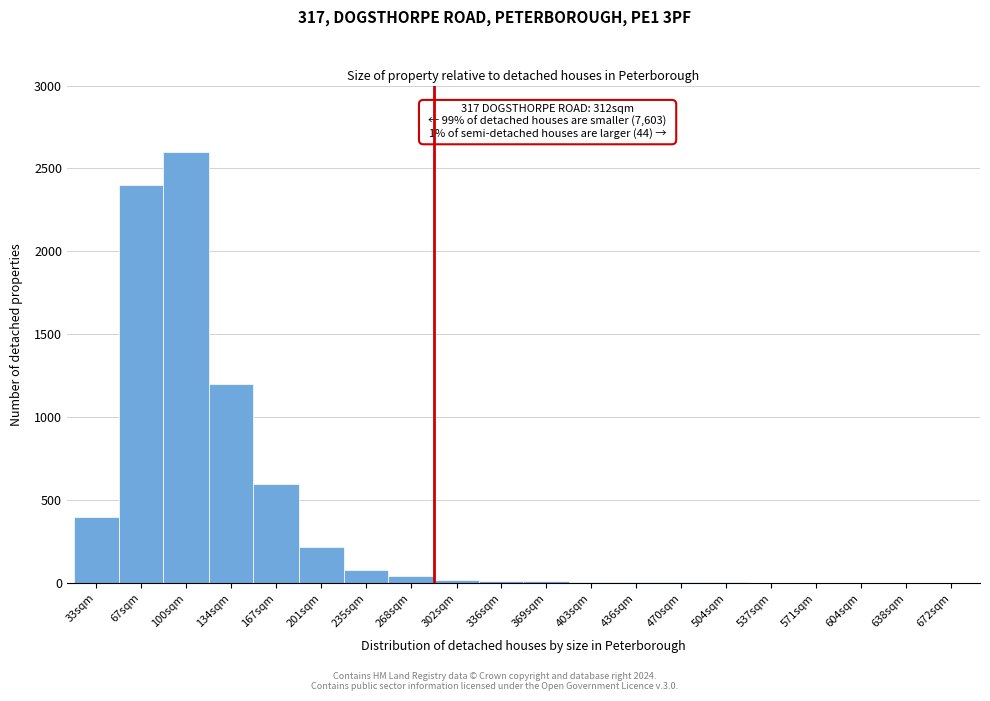

What is the change in value from 33sqm to 201sqm?

-180